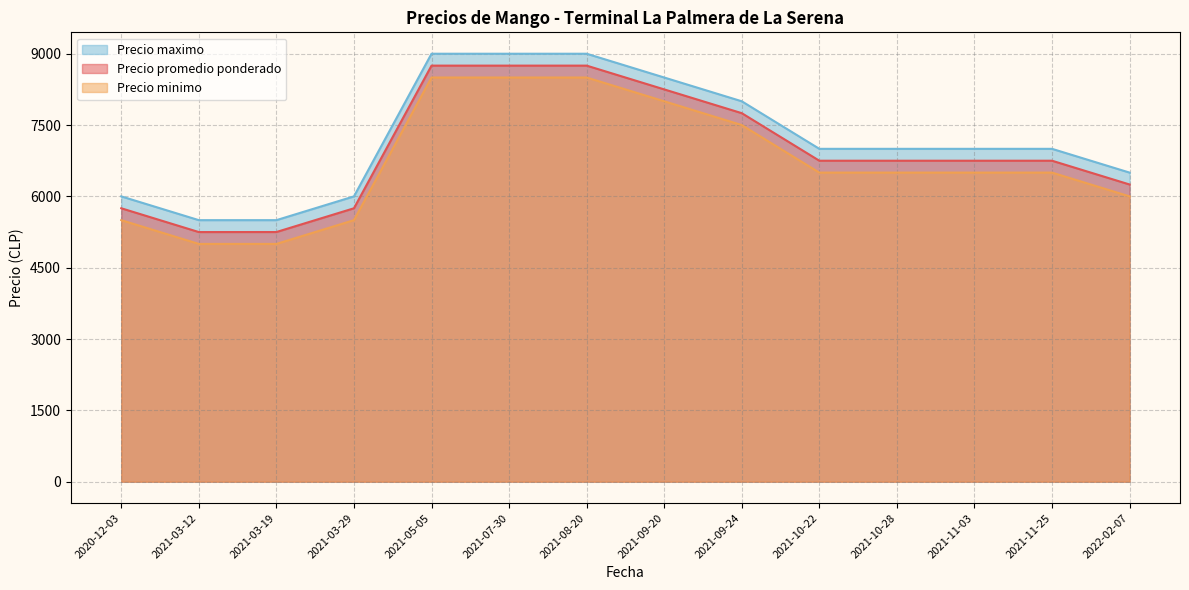

True or false: Precio promedio ponderado has a value of 6250 at 2022-02-07.

True